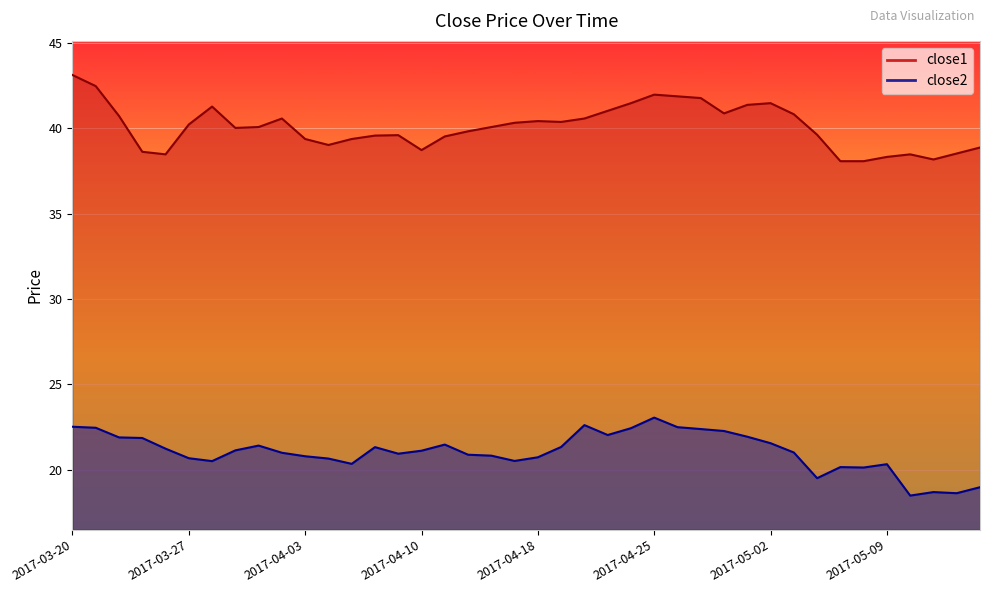

How many interior local valleys does the close2 series have?

9